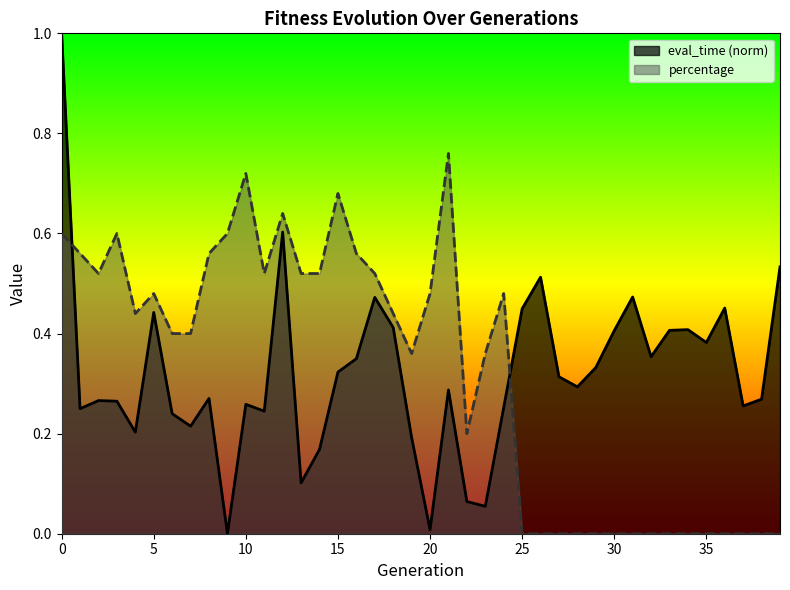

The percentage series shows 0.6 at 6. True or false?

False